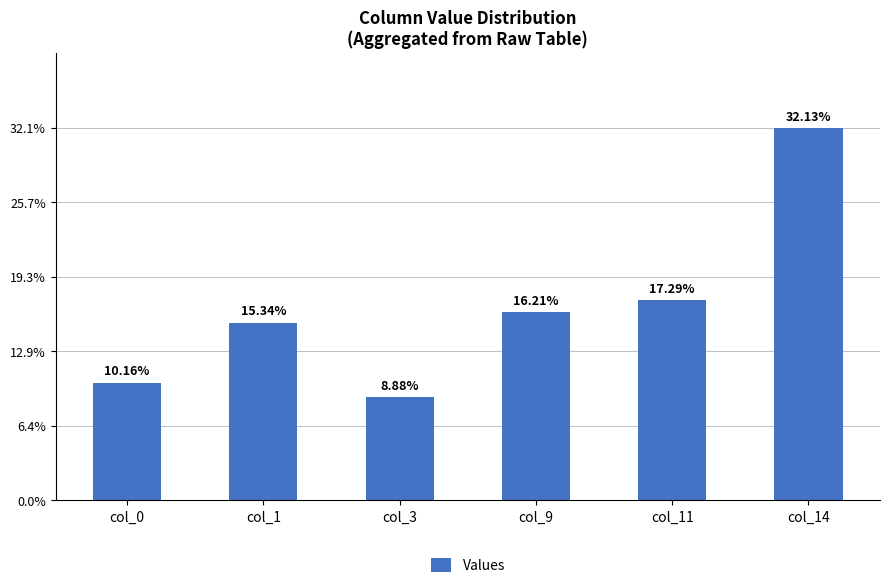

What is the sum of the values at col_1 and col_9?

31.5